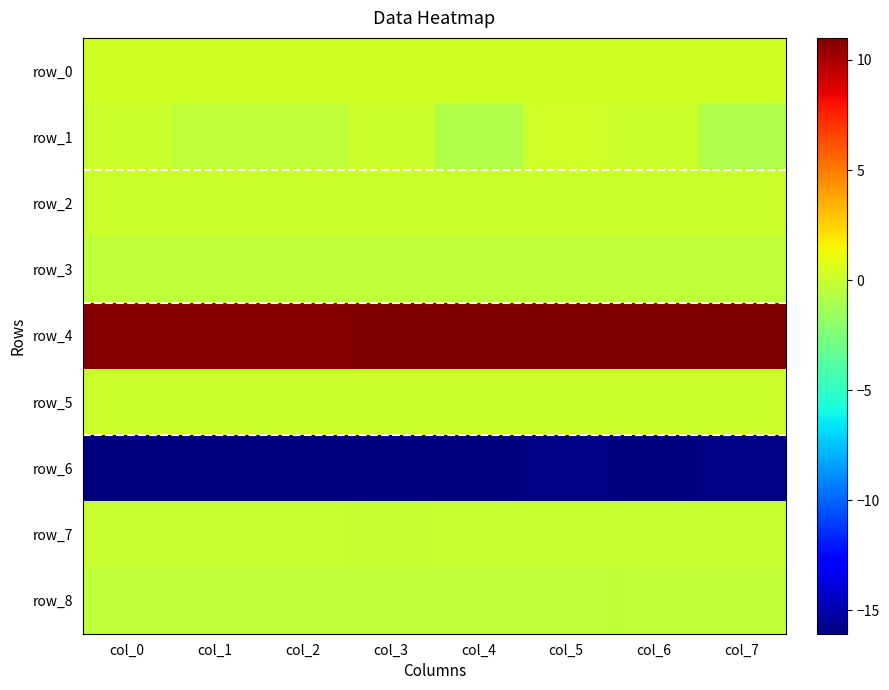

What value does the row_6 series have at col_6?

-16.0